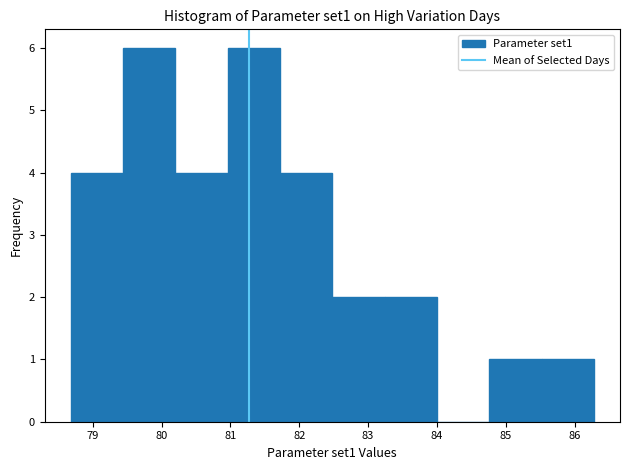

Reading left to right, transcribe this chart: for each bar, give the range it covers on the x-axis and its height. Neither the bar edges nor the heights are printed on the chart, so give them approximately, as read against the axes.

78.7 to 79.4: 4
79.4 to 80.2: 6
80.2 to 81.0: 4
81.0 to 81.7: 6
81.7 to 82.5: 4
82.5 to 83.2: 2
83.2 to 84.0: 2
84.0 to 84.8: 0
84.8 to 85.5: 1
85.5 to 86.3: 1